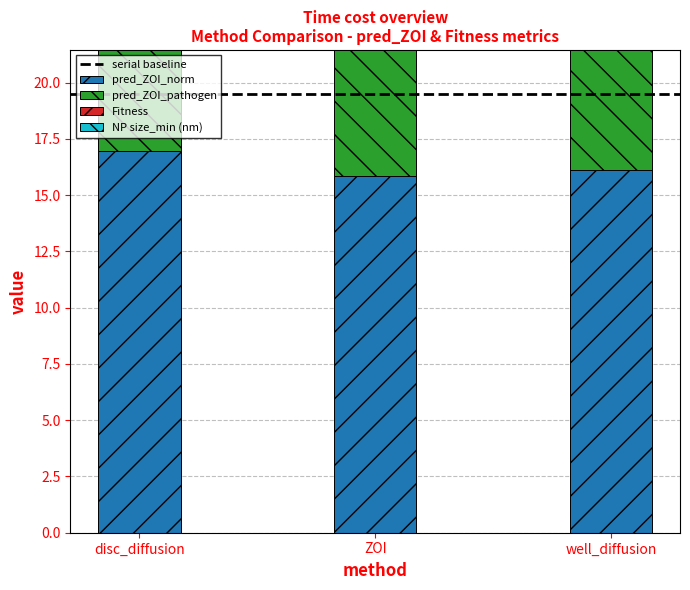

What is the total value across all series at ZOI?

61.8